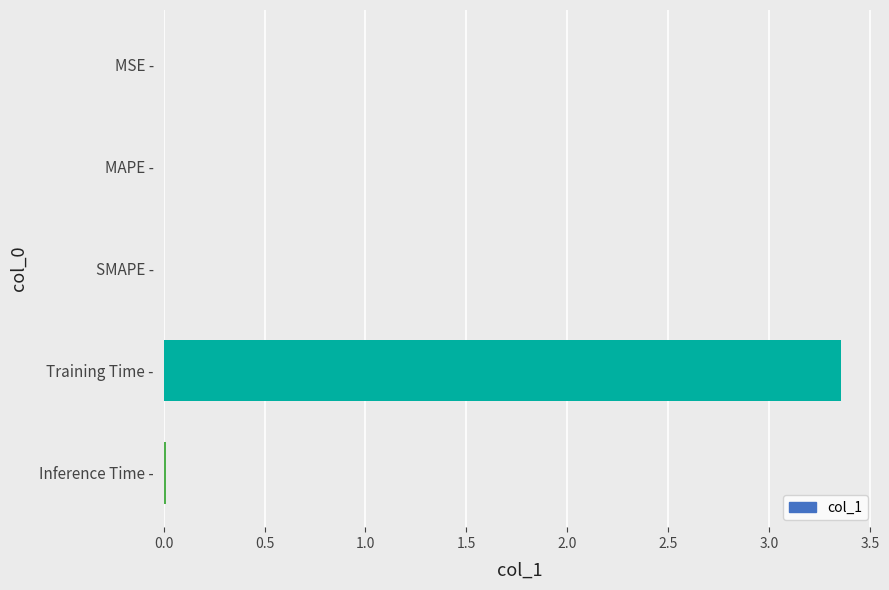

The value at Inference Time - is 0.0. True or false?

True